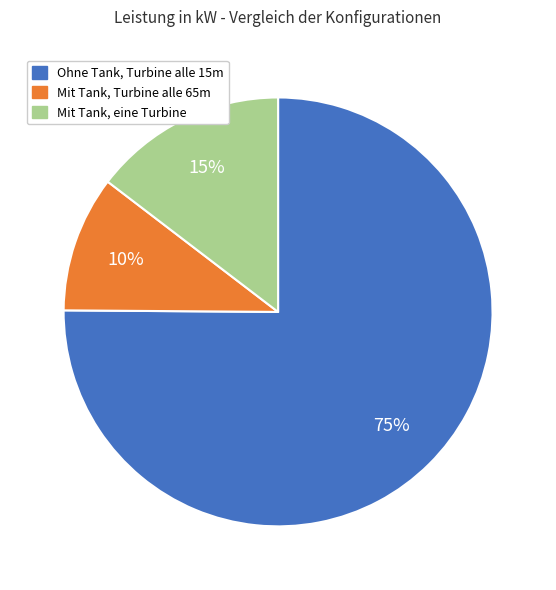

Combined, do Mit Tank, Turbine alle 65m and Ohne Tank, Turbine alle 15m account for over 50%?

Yes